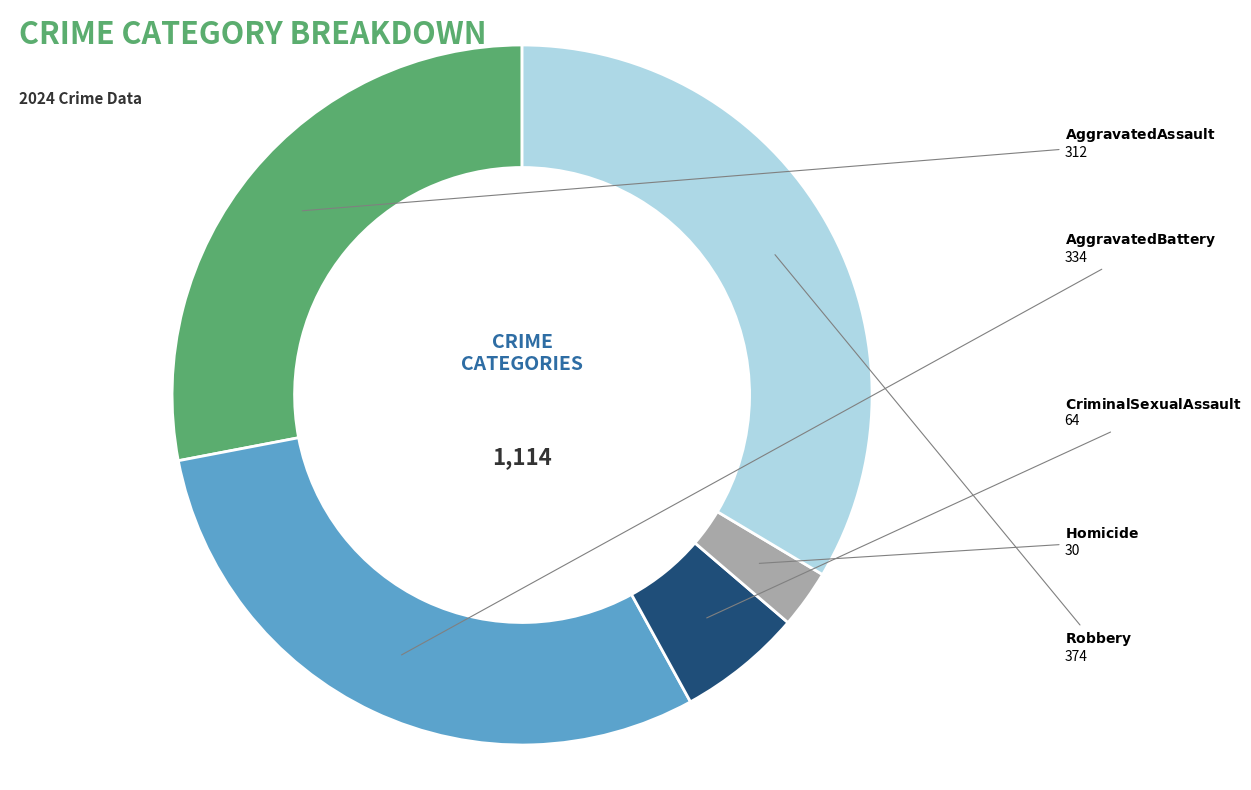

Is there any slice that represents more than half of the pie?

No